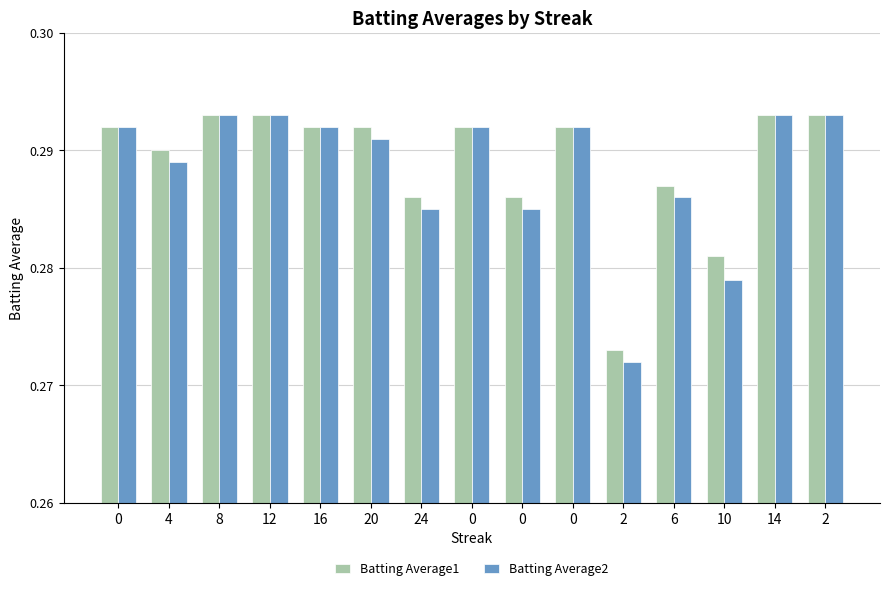

Are the bars grouped side by side (vs. stacked)?

Yes